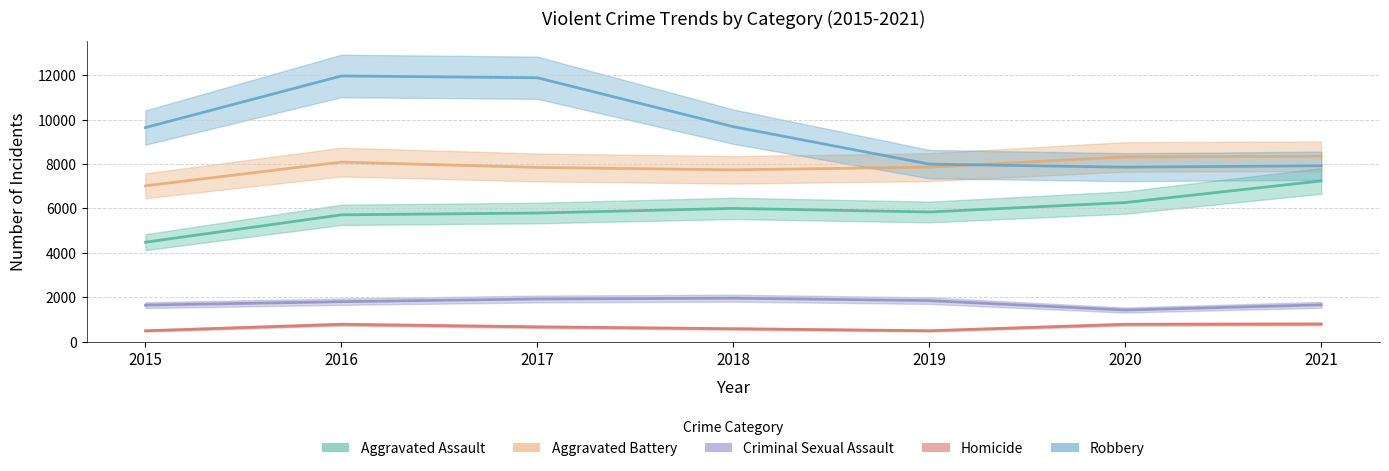

At which category is the sum across all series the highest?

2016